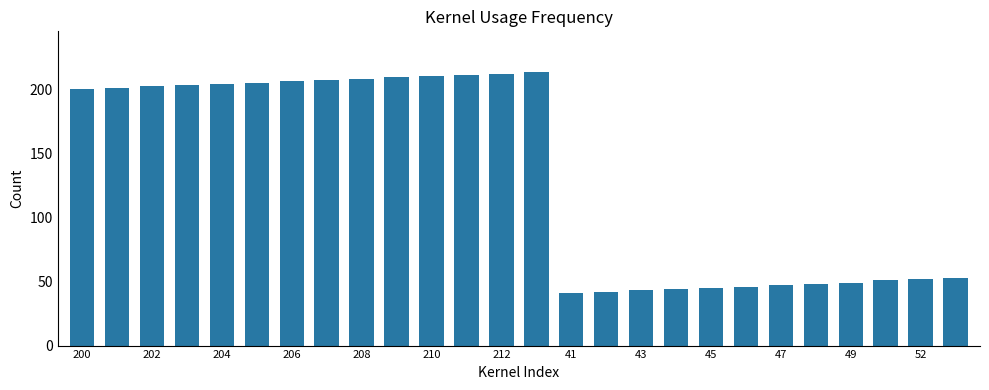

Reading right to left, transcribe all the data shown in this chart.

53	52	51	49	48	47	46	45	44	43	42	41	213	212	211	210	209	208	207	206	205	204	203	202	201	200